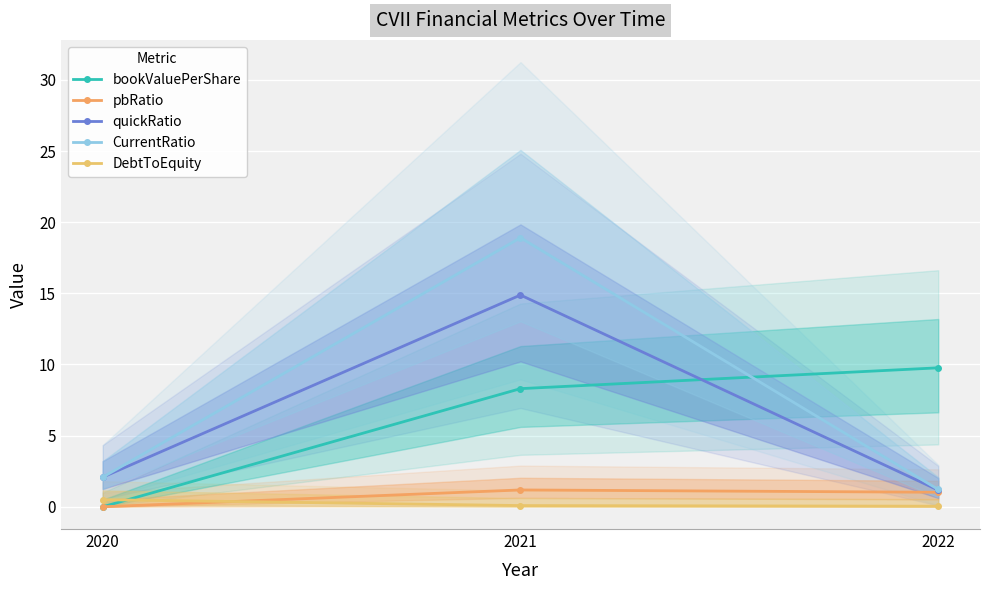

The value of CurrentRatio at 2021 is 18.9. True or false?

True